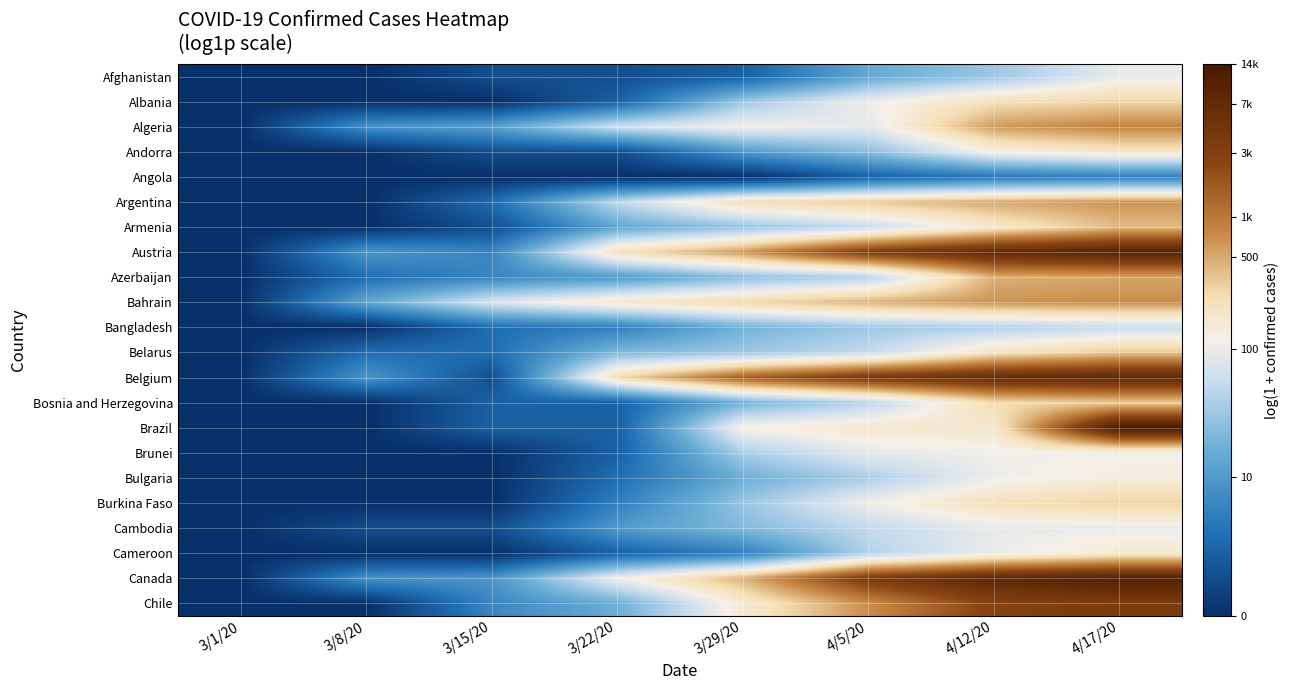

Reading left to right, extract all data points from this chart.

Afghanistan: 3/1/20=0.0	3/8/20=0.0	3/15/20=0.7	3/22/20=0.7	3/29/20=1.1	4/5/20=2.8	4/12/20=3.5	4/17/20=4.6
Albania: 3/1/20=0.0	3/8/20=0.0	3/15/20=0.0	3/22/20=1.1	3/29/20=3.5	4/5/20=4.7	4/12/20=5.5	4/17/20=5.6
Algeria: 3/1/20=0.0	3/8/20=2.2	3/15/20=2.6	3/22/20=4.2	3/29/20=4.7	4/5/20=4.5	4/12/20=6.4	4/17/20=6.7
Andorra: 3/1/20=0.0	3/8/20=0.0	3/15/20=0.7	3/22/20=0.7	3/29/20=2.4	4/5/20=3.3	4/12/20=4.9	4/17/20=5.3
Angola: 3/1/20=0.0	3/8/20=0.0	3/15/20=0.0	3/22/20=0.0	3/29/20=0.0	4/5/20=1.1	4/12/20=1.6	4/17/20=1.8
Argentina: 3/1/20=0.0	3/8/20=0.0	3/15/20=1.4	3/22/20=4.0	3/29/20=5.5	4/5/20=5.8	4/12/20=6.2	4/17/20=6.5
Armenia: 3/1/20=0.0	3/8/20=0.0	3/15/20=0.7	3/22/20=2.7	3/29/20=3.4	4/5/20=4.1	4/12/20=5.2	4/17/20=6.0
Austria: 3/1/20=0.0	3/8/20=2.3	3/15/20=1.9	3/22/20=5.4	3/29/20=6.5	4/5/20=8.2	4/12/20=8.9	4/17/20=9.2
Azerbaijan: 3/1/20=0.0	3/8/20=1.4	3/15/20=1.9	3/22/20=2.4	3/29/20=3.3	4/5/20=3.8	4/12/20=6.1	4/17/20=6.3
Bahrain: 3/1/20=0.0	3/8/20=2.7	3/15/20=4.4	3/22/20=5.2	3/29/20=5.6	4/5/20=6.1	4/12/20=6.5	4/17/20=6.6
Bangladesh: 3/1/20=0.0	3/8/20=0.0	3/15/20=1.4	3/22/20=1.8	3/29/20=3.0	4/5/20=3.5	4/12/20=3.8	4/17/20=4.1
Belarus: 3/1/20=0.0	3/8/20=1.4	3/15/20=1.4	3/22/20=3.1	3/29/20=3.5	4/5/20=4.0	4/12/20=5.3	4/17/20=5.8
Belgium: 3/1/20=0.0	3/8/20=2.3	3/15/20=0.7	3/22/20=5.6	3/29/20=7.3	4/5/20=8.3	4/12/20=8.8	4/17/20=9.0
Bosnia and Herzegovina: 3/1/20=0.0	3/8/20=0.0	3/15/20=1.1	3/22/20=1.1	3/29/20=3.0	4/5/20=3.9	4/12/20=5.5	4/17/20=5.8
Brazil: 3/1/20=0.0	3/8/20=0.0	3/15/20=1.1	3/22/20=1.1	3/29/20=4.9	4/5/20=5.2	4/12/20=5.2	4/17/20=9.5
Brunei: 3/1/20=0.0	3/8/20=0.0	3/15/20=0.0	3/22/20=1.1	3/29/20=3.7	4/5/20=4.5	4/12/20=4.7	4/17/20=4.7
Bulgaria: 3/1/20=0.0	3/8/20=0.0	3/15/20=0.0	3/22/20=1.4	3/29/20=2.9	4/5/20=3.7	4/12/20=4.7	4/17/20=5.0
Burkina Faso: 3/1/20=0.0	3/8/20=0.0	3/15/20=0.0	3/22/20=1.8	3/29/20=3.5	4/5/20=4.7	4/12/20=5.4	4/17/20=5.7
Cambodia: 3/1/20=0.0	3/8/20=0.7	3/15/20=0.7	3/22/20=2.4	3/29/20=3.2	4/5/20=4.0	4/12/20=4.6	4/17/20=4.6
Cameroon: 3/1/20=0.0	3/8/20=0.0	3/15/20=0.0	3/22/20=1.1	3/29/20=1.8	4/5/20=3.8	4/12/20=4.6	4/17/20=5.1
Canada: 3/1/20=0.0	3/8/20=2.2	3/15/20=2.3	3/22/20=4.7	3/29/20=6.1	4/5/20=8.2	4/12/20=9.0	4/17/20=9.3
Chile: 3/1/20=0.0	3/8/20=0.0	3/15/20=1.9	3/22/20=2.9	3/29/20=5.1	4/5/20=6.6	4/12/20=8.0	4/17/20=8.2